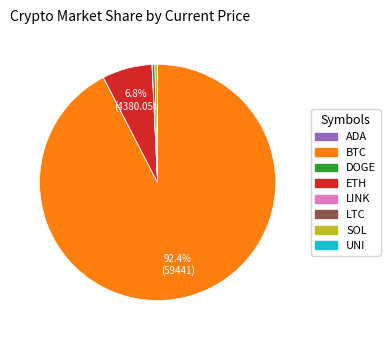

To the nearest percent, what is the combined percentage of BTC and ETH?

99%